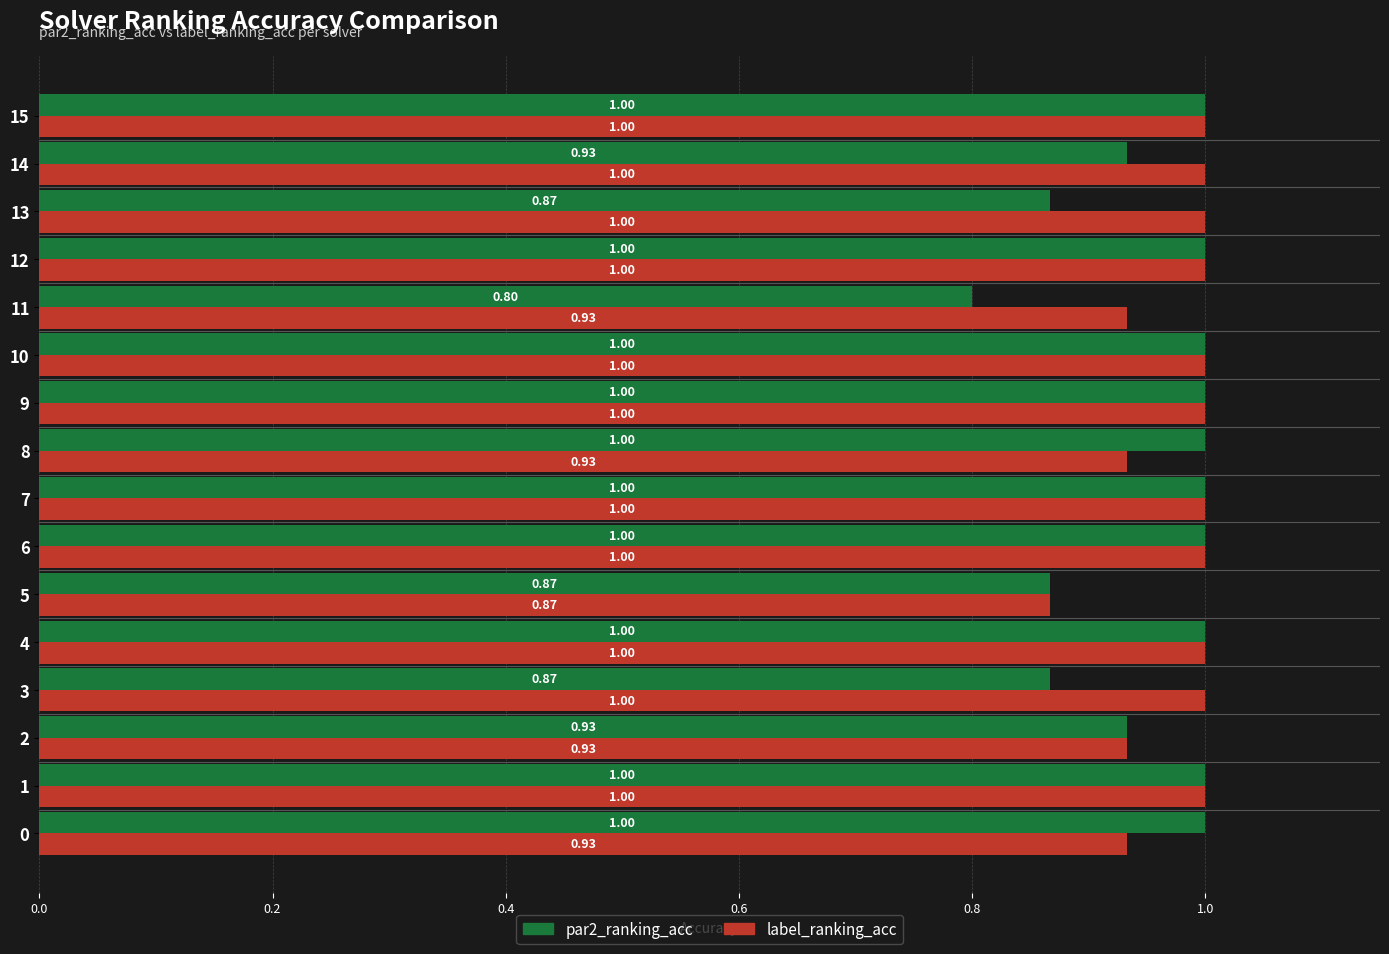

How many data points does each series have?

16